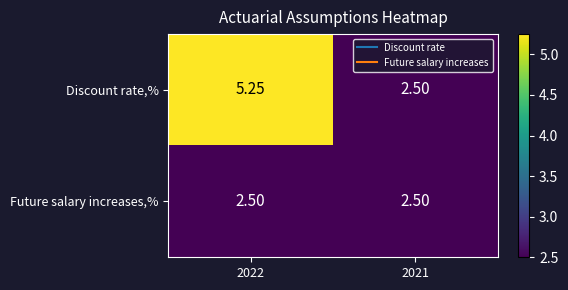

Which series has the widest spread of values?

Discount rate,%